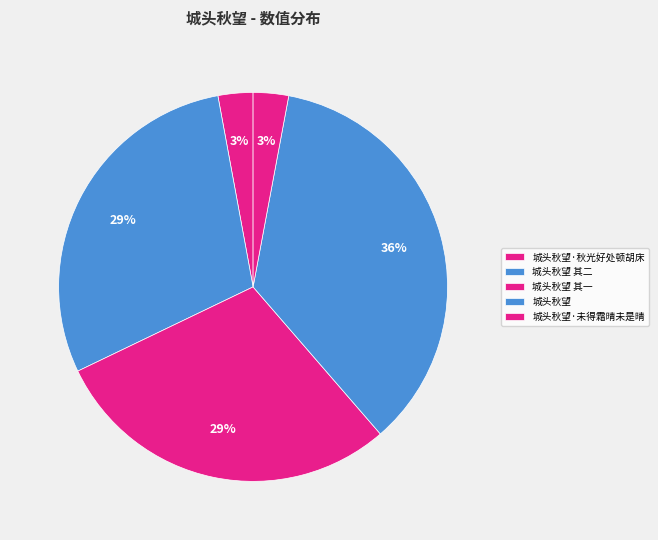

What is the smallest slice in the pie chart?

城头秋望·秋光好处顿胡床